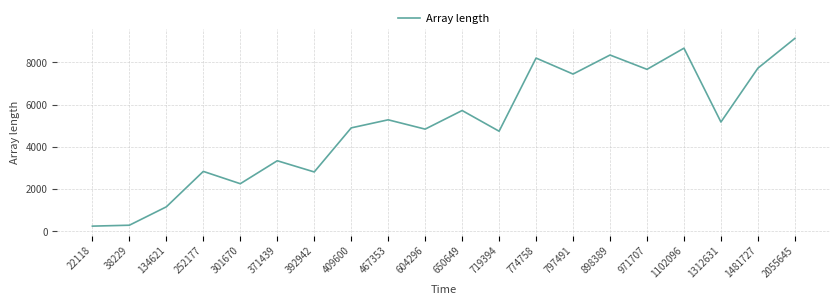

What is the ratio of the value at 971707 to the value at 2055645?

0.8